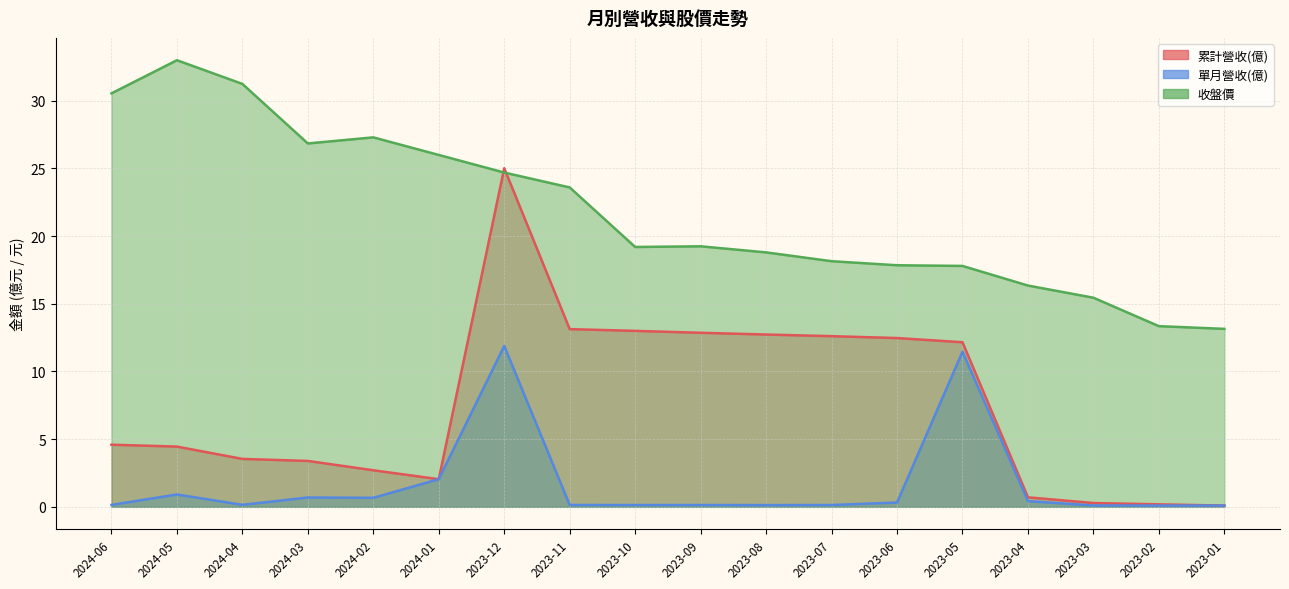

True or false: 累計營收(億) and 收盤價 intersect in this chart.

True